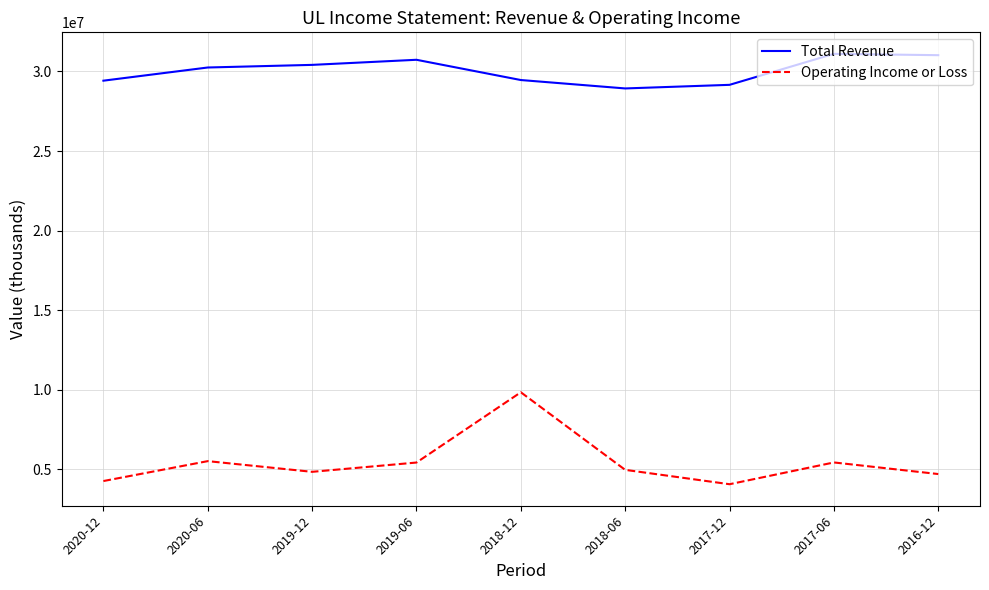

What is the sum of the Total Revenue values at 2017-12 and 2019-06?

59895100